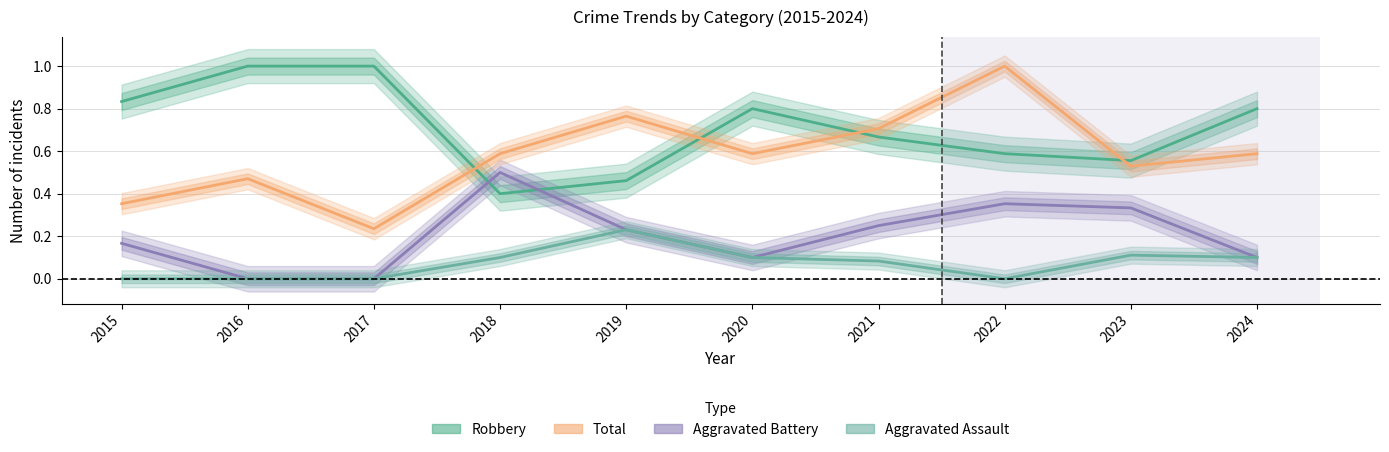

What is the maximum value shown in the chart?

1.0